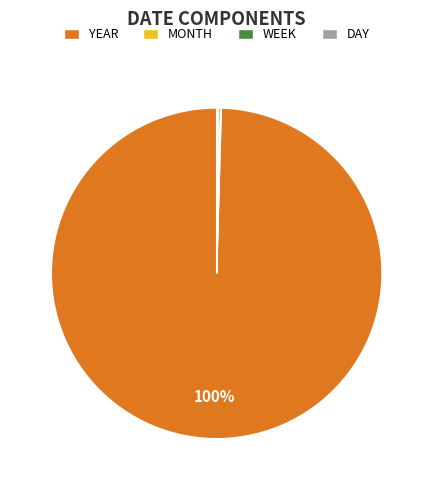

The YEAR slice represents 100% of the pie. True or false?

True